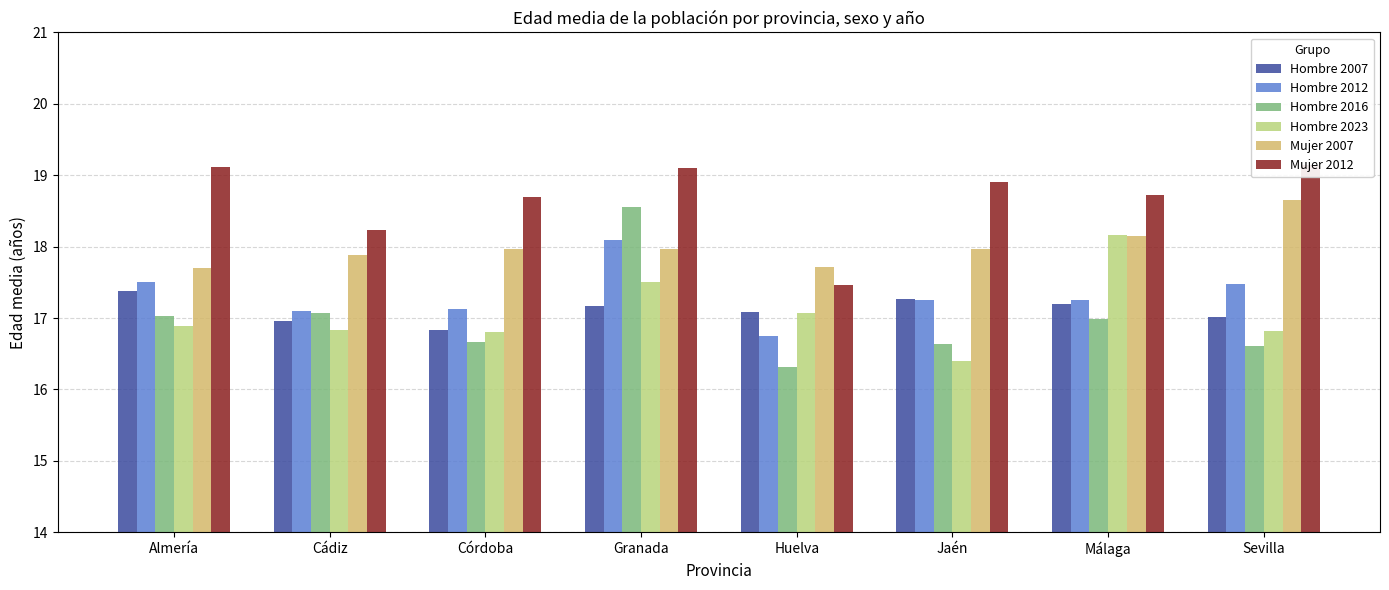

Which category has the lowest value in the Hombre 2007 series?

Córdoba